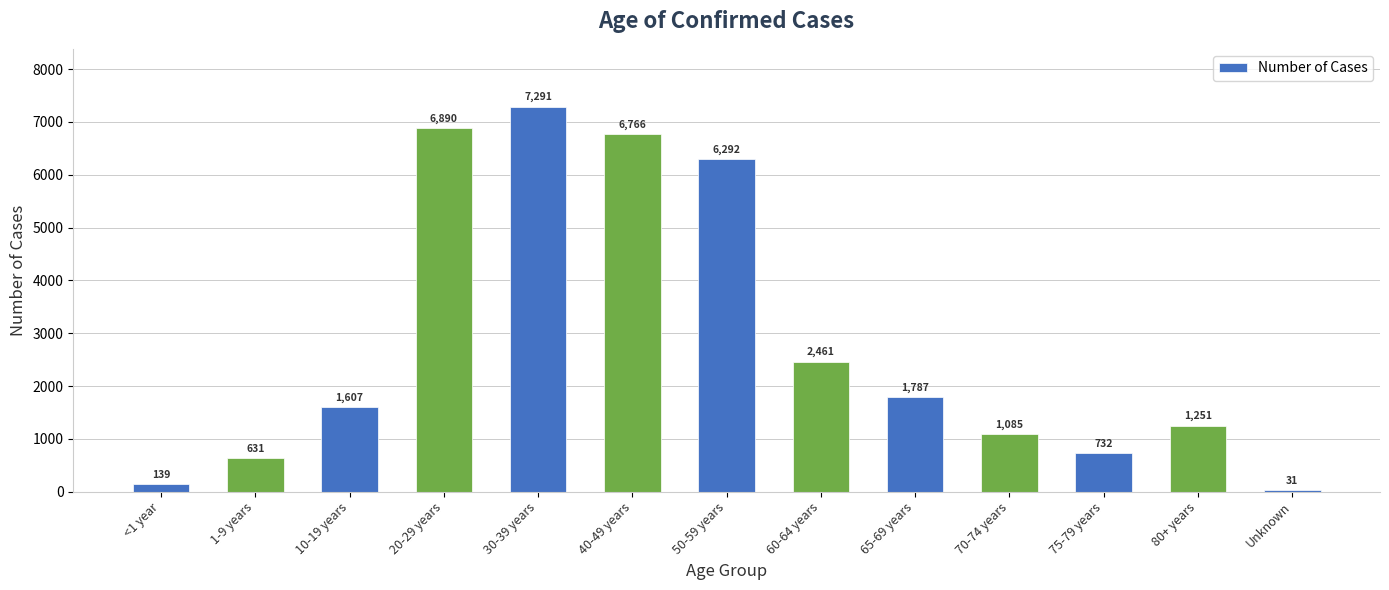

How many data points does each series have?

13